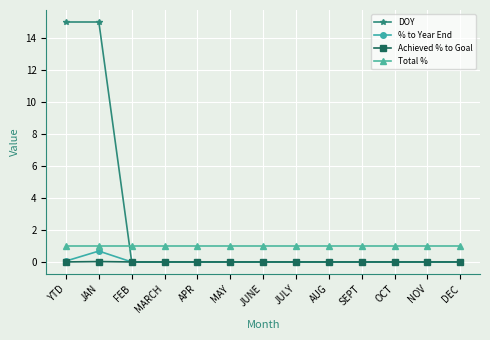

What is the average value of the DOY series?

2.3